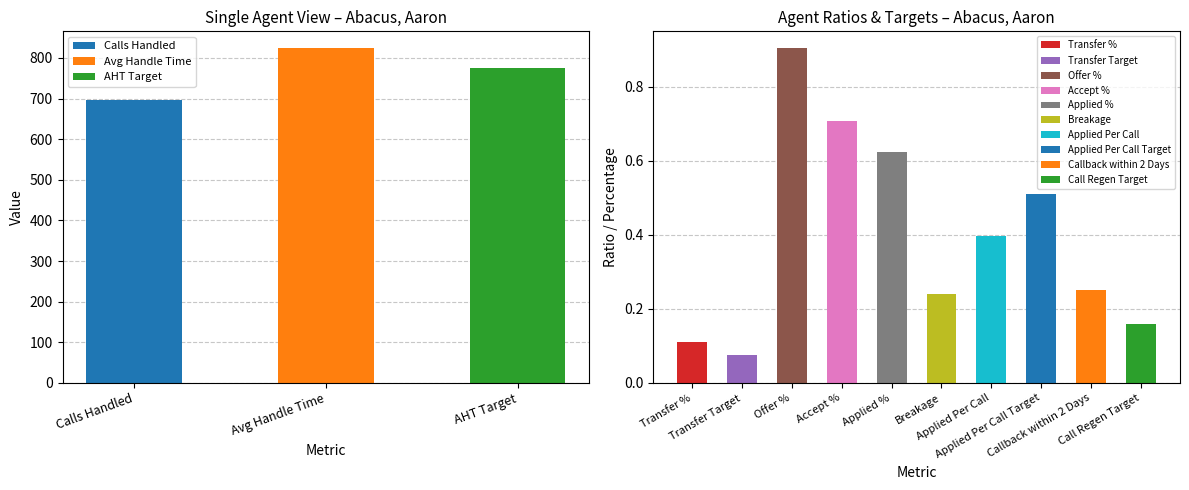

What position from the left is AHT Target?

3